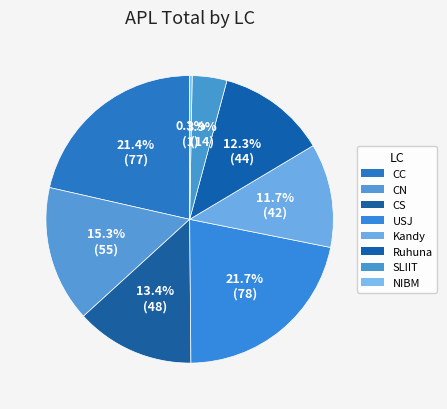

Which category has the biggest portion of the pie?

USJ